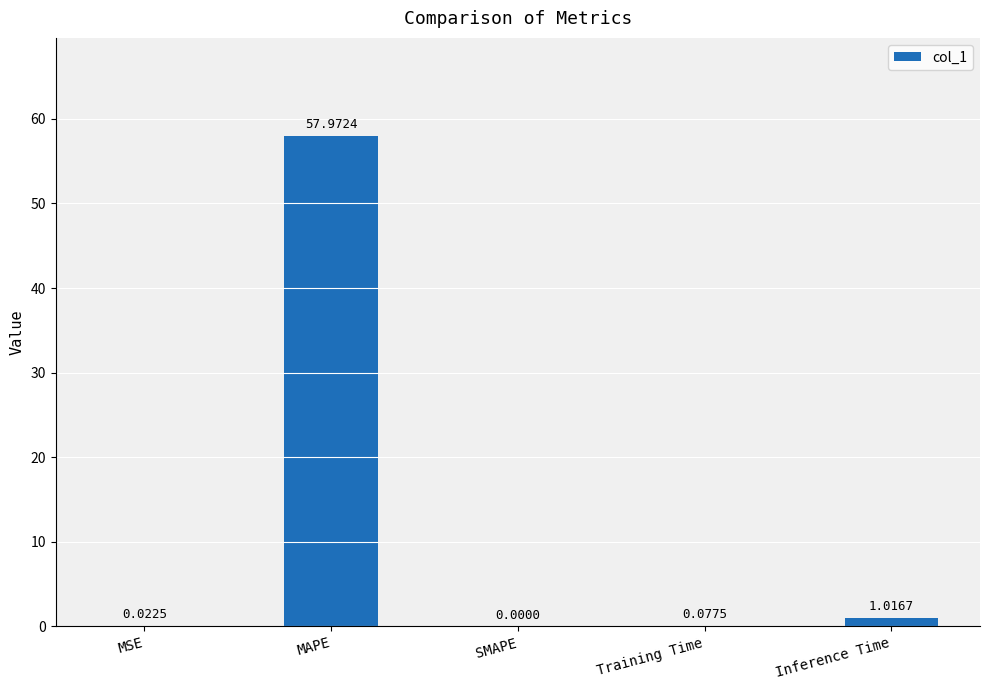

What is the sum of all values?

59.1